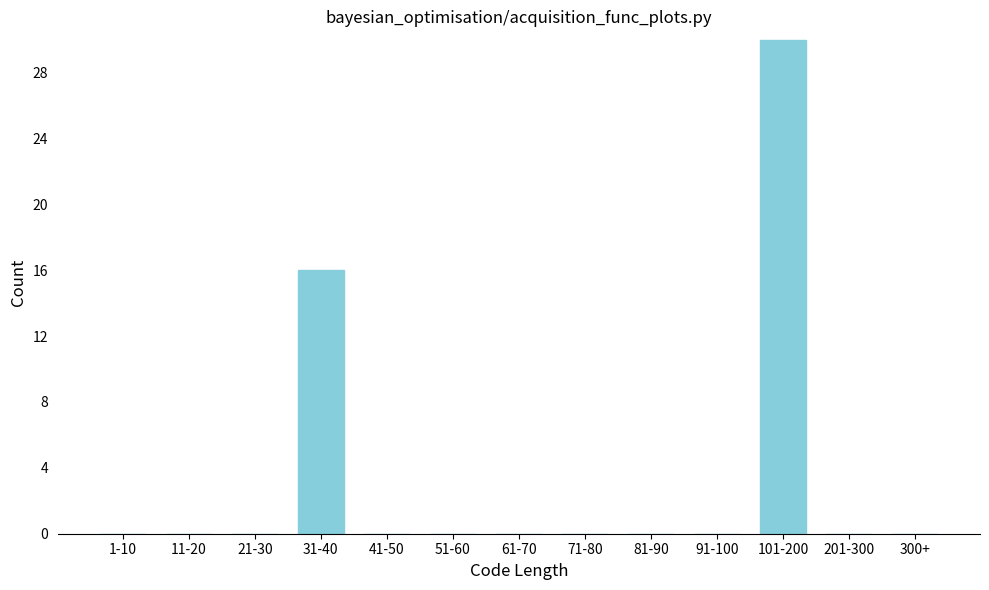

Reading right to left, extract all data points from this chart.

300+=0	201-300=0	101-200=30	91-100=0	81-90=0	71-80=0	61-70=0	51-60=0	41-50=0	31-40=16	21-30=0	11-20=0	1-10=0